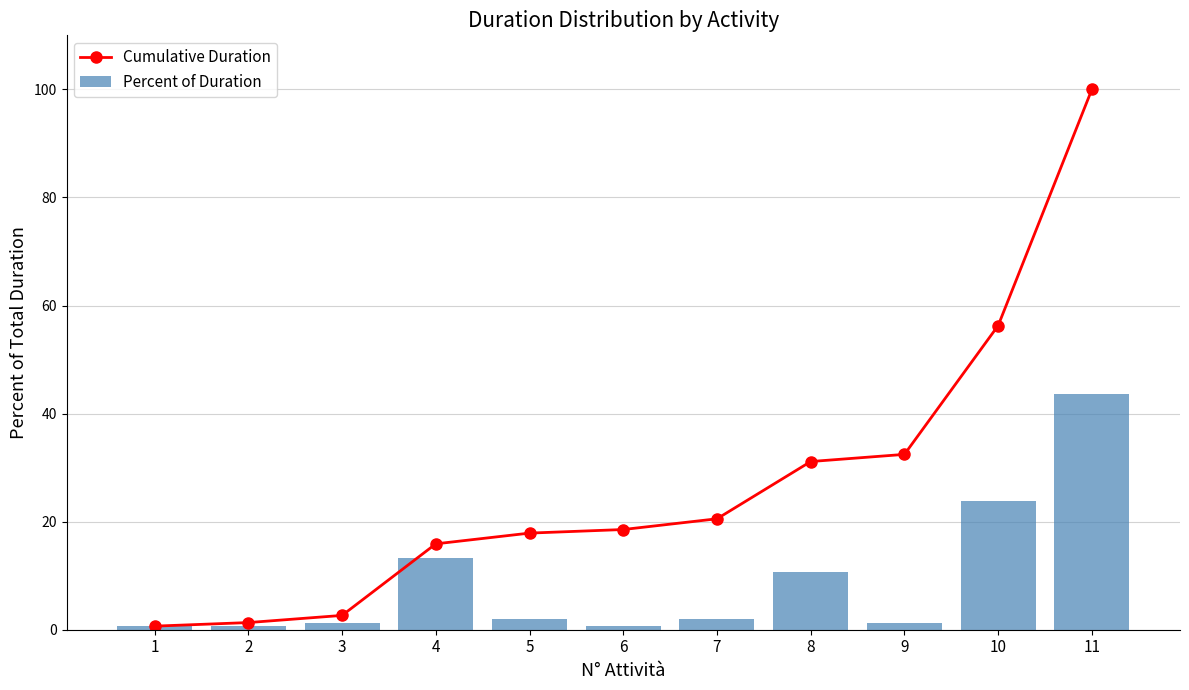

At which category does the chart reach its peak across all series?

11